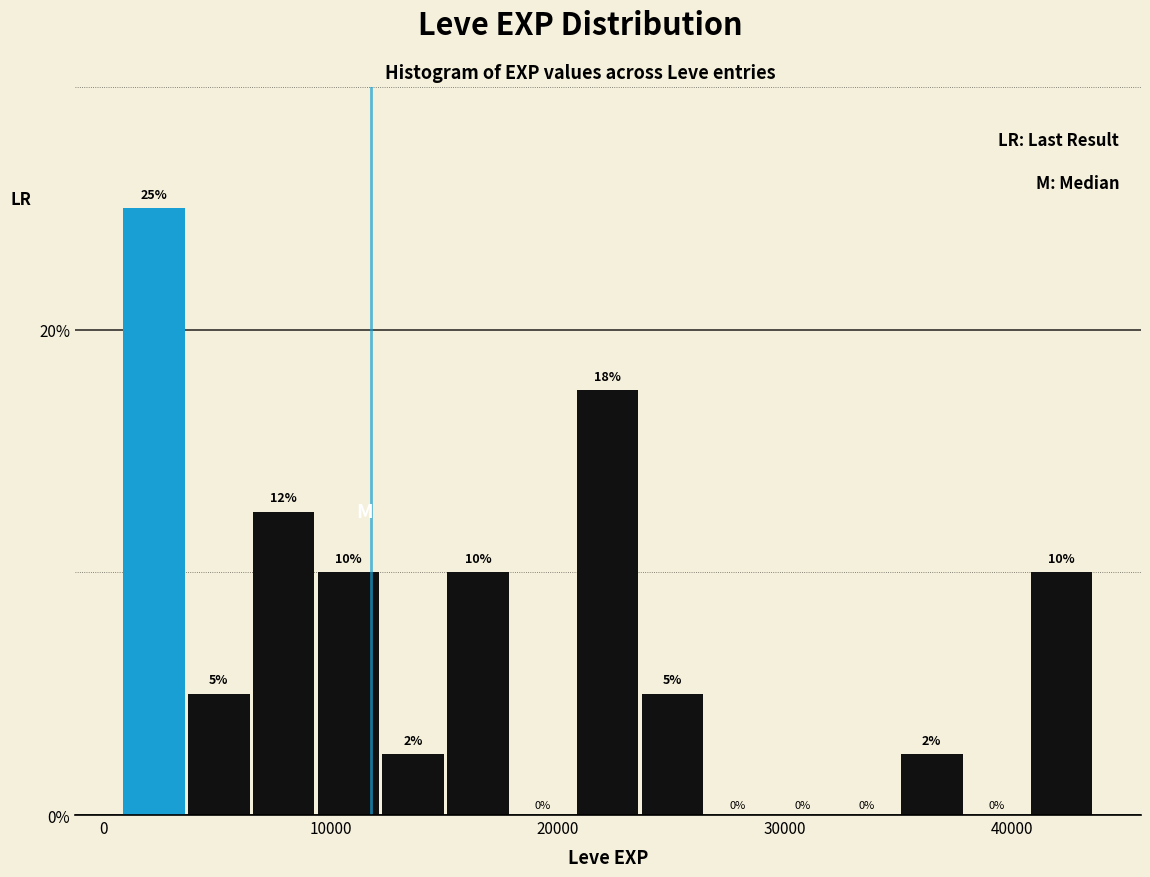

Around what value on the x-axis is the tallest bar? Give the approximate position of its centre, as read against the axis.

2000